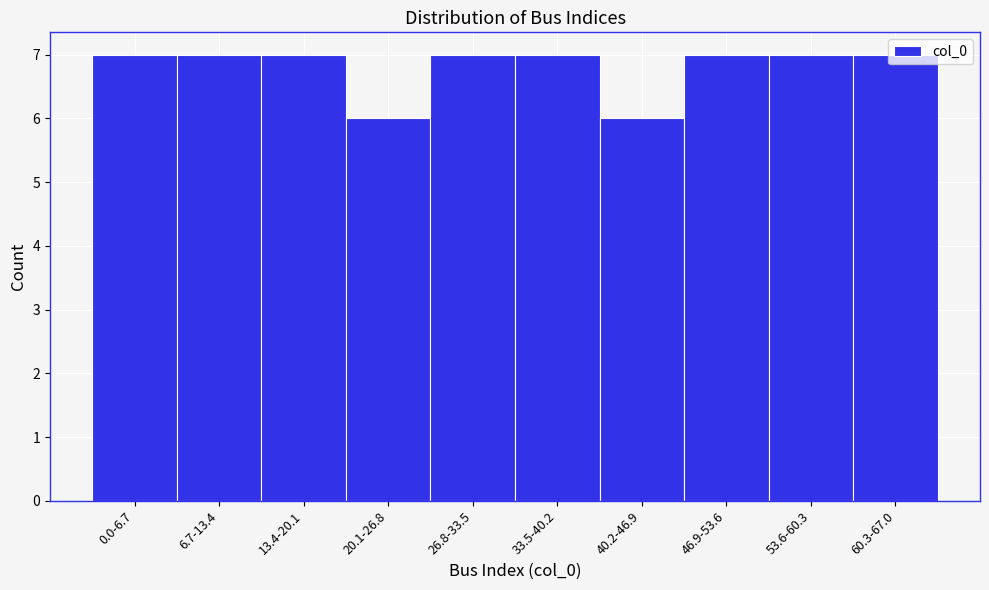

Is it true that the value at 6.7-13.4 is 10?

False